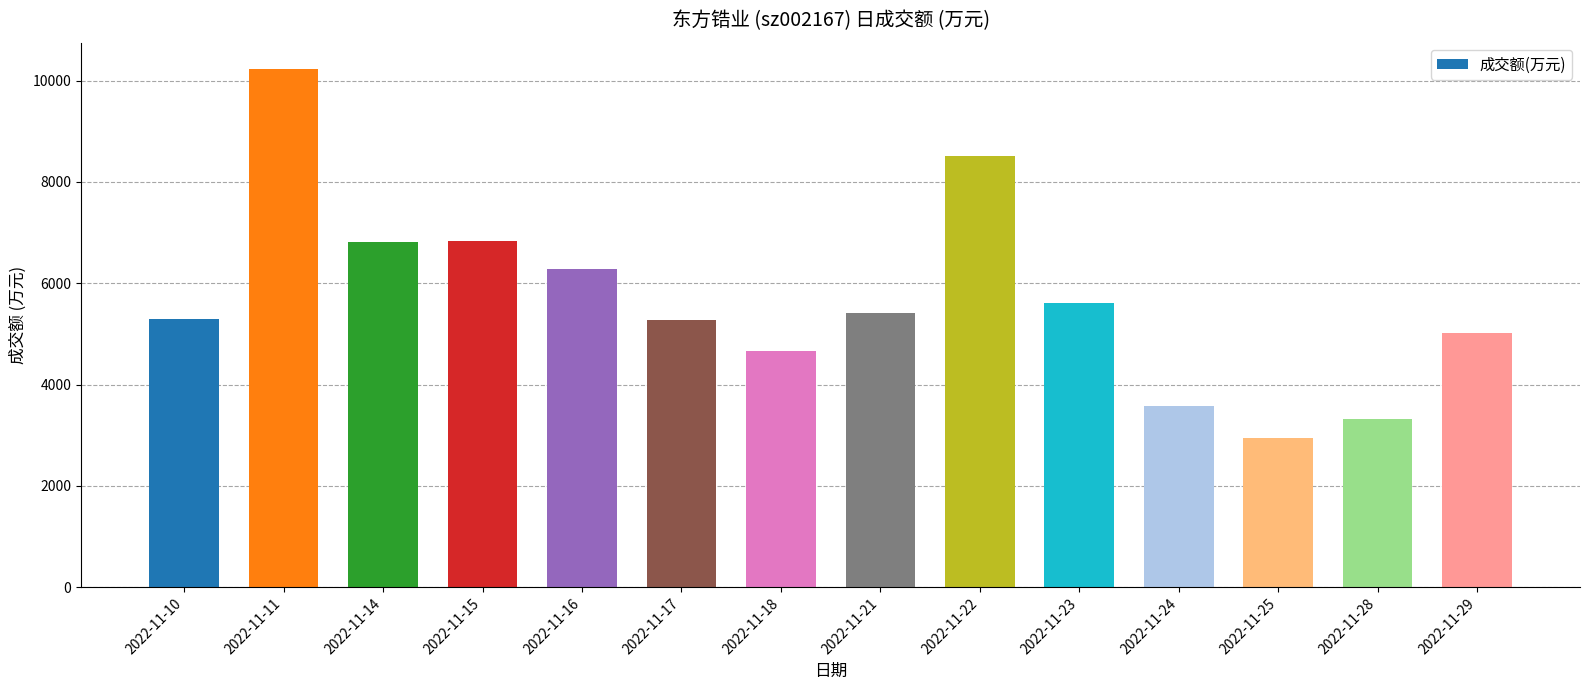

What is the difference between the maximum and minimum values?

7296